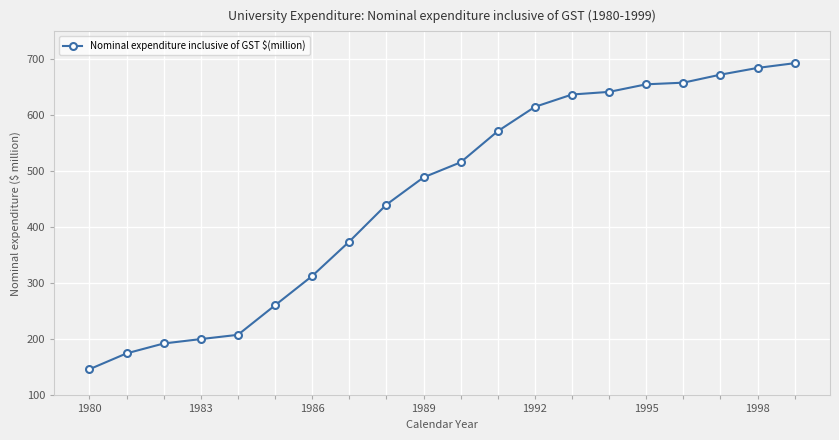

What is the value of the 16th point from the left?

655.5